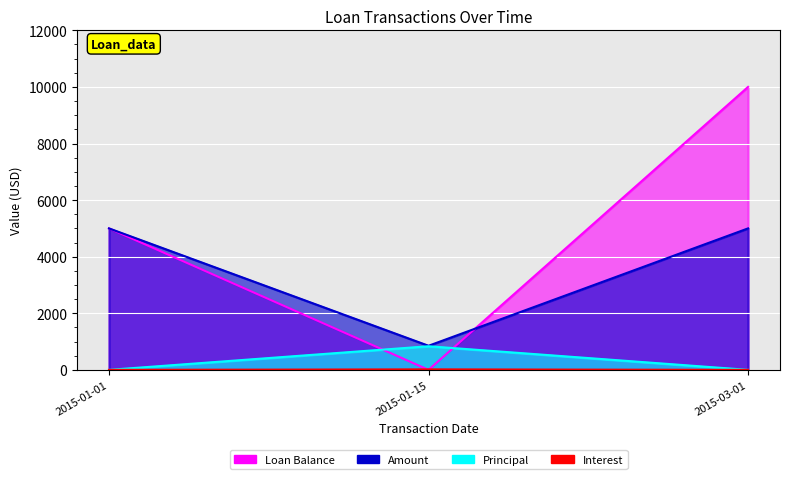

The value of Interest at 2015-01-15 is 17.0. True or false?

True